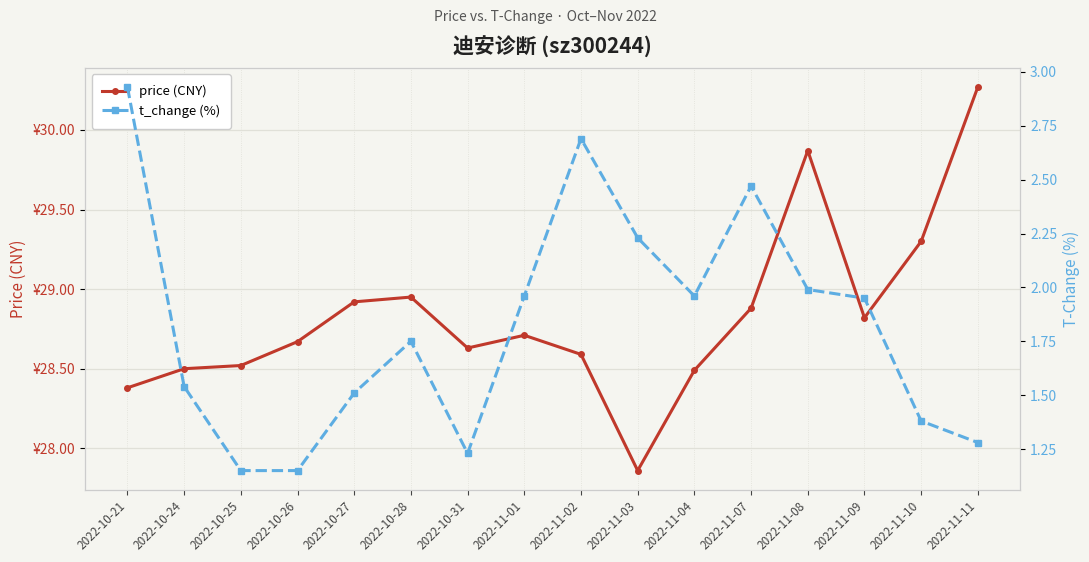

At how many categories does at least one series exceed 10?

16